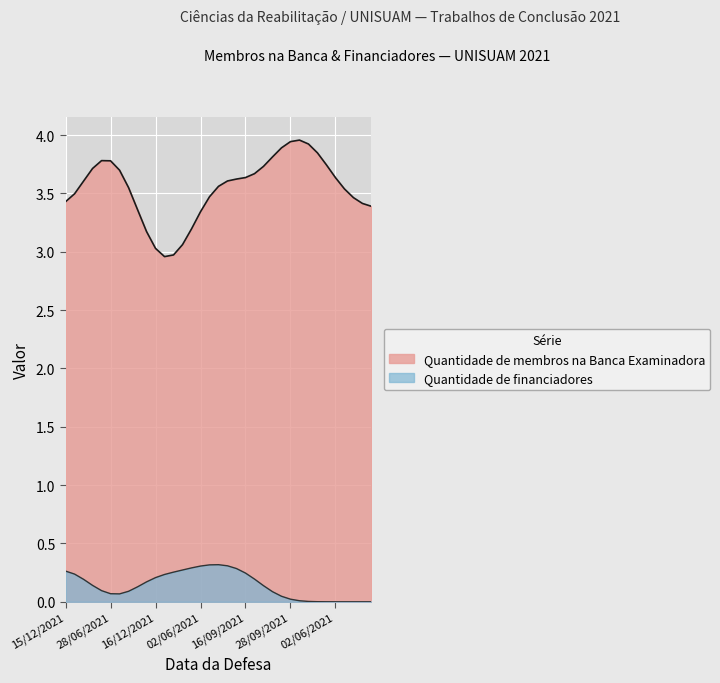

Does the chart display data point markers on the line(s)?

No